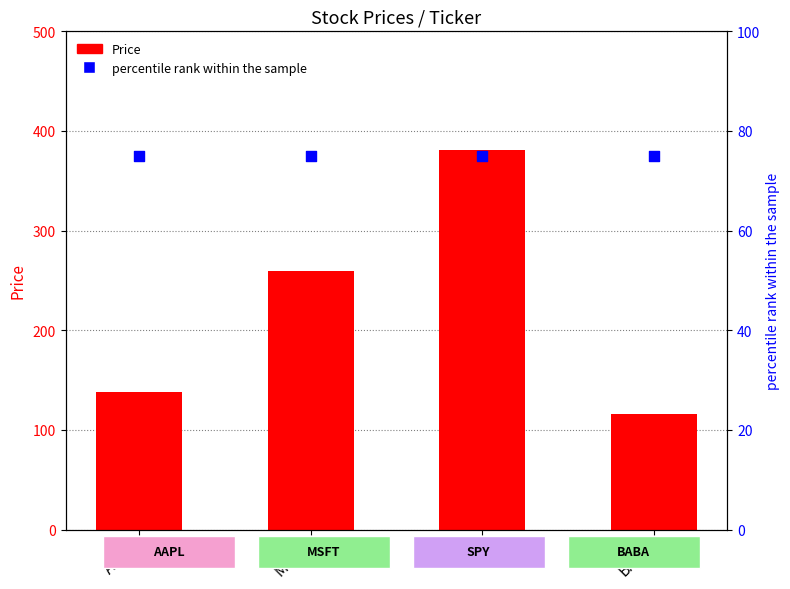

At which category is the sum across all series the highest?

SPY